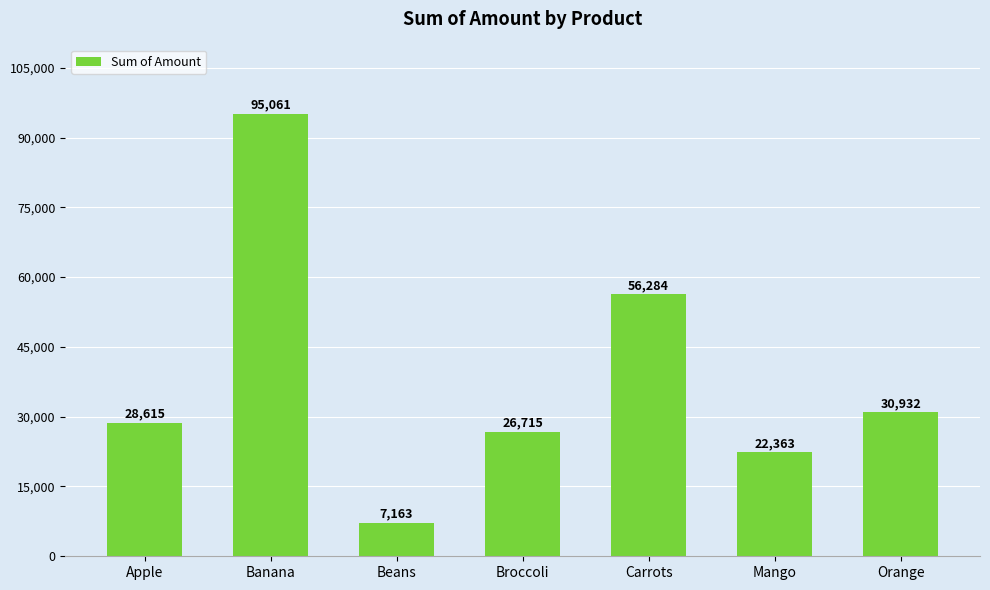

At which label is the value closest to 51112?

Carrots